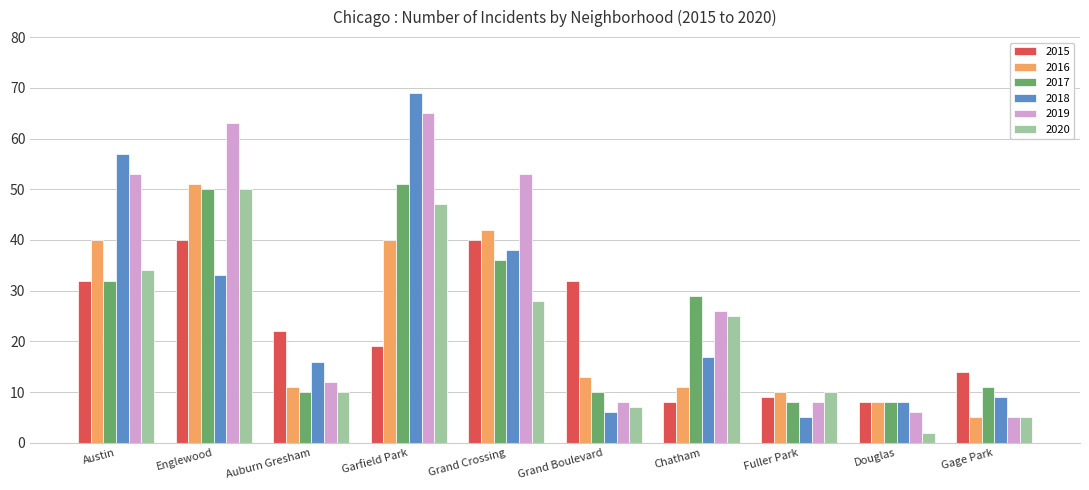

Reading left to right, list all the values displayed in this chart.

2015: Austin=32	Englewood=40	Auburn Gresham=22	Garfield Park=19	Grand Crossing=40	Grand Boulevard=32	Chatham=8	Fuller Park=9	Douglas=8	Gage Park=14
2016: Austin=40	Englewood=51	Auburn Gresham=11	Garfield Park=40	Grand Crossing=42	Grand Boulevard=13	Chatham=11	Fuller Park=10	Douglas=8	Gage Park=5
2017: Austin=32	Englewood=50	Auburn Gresham=10	Garfield Park=51	Grand Crossing=36	Grand Boulevard=10	Chatham=29	Fuller Park=8	Douglas=8	Gage Park=11
2018: Austin=57	Englewood=33	Auburn Gresham=16	Garfield Park=69	Grand Crossing=38	Grand Boulevard=6	Chatham=17	Fuller Park=5	Douglas=8	Gage Park=9
2019: Austin=53	Englewood=63	Auburn Gresham=12	Garfield Park=65	Grand Crossing=53	Grand Boulevard=8	Chatham=26	Fuller Park=8	Douglas=6	Gage Park=5
2020: Austin=34	Englewood=50	Auburn Gresham=10	Garfield Park=47	Grand Crossing=28	Grand Boulevard=7	Chatham=25	Fuller Park=10	Douglas=2	Gage Park=5